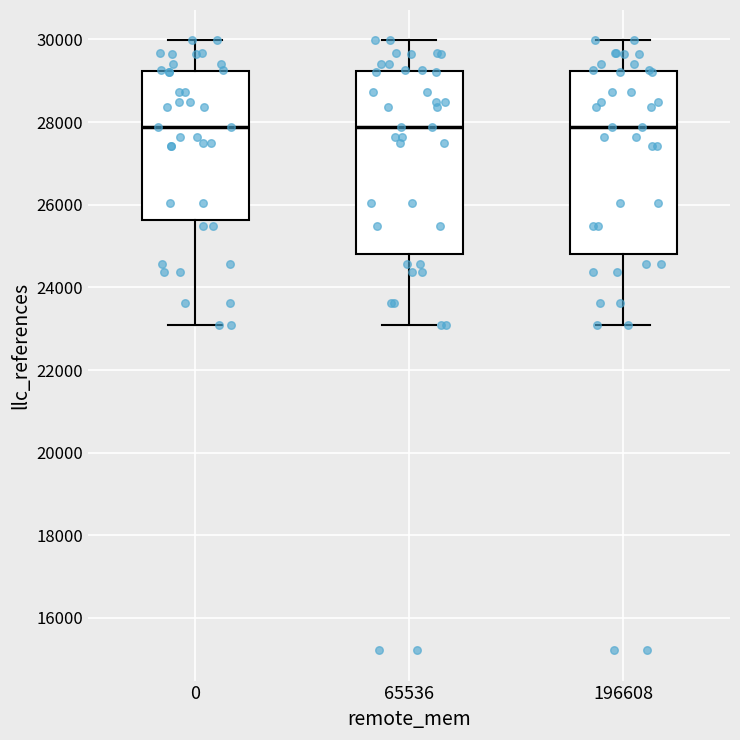

Reading left to right, transcribe this box plot: for each box, give where its median line is, the range the box spans, and where its two whiskers end, as read against the y-axis. The values are not printed on the chart, so give them approximately, as read against the axis.

0: median 27800, box 25600 to 29200, whiskers 23000 to 30000
65536: median 27800, box 24800 to 29200, whiskers 23000 to 30000
196608: median 27800, box 24800 to 29200, whiskers 23000 to 30000